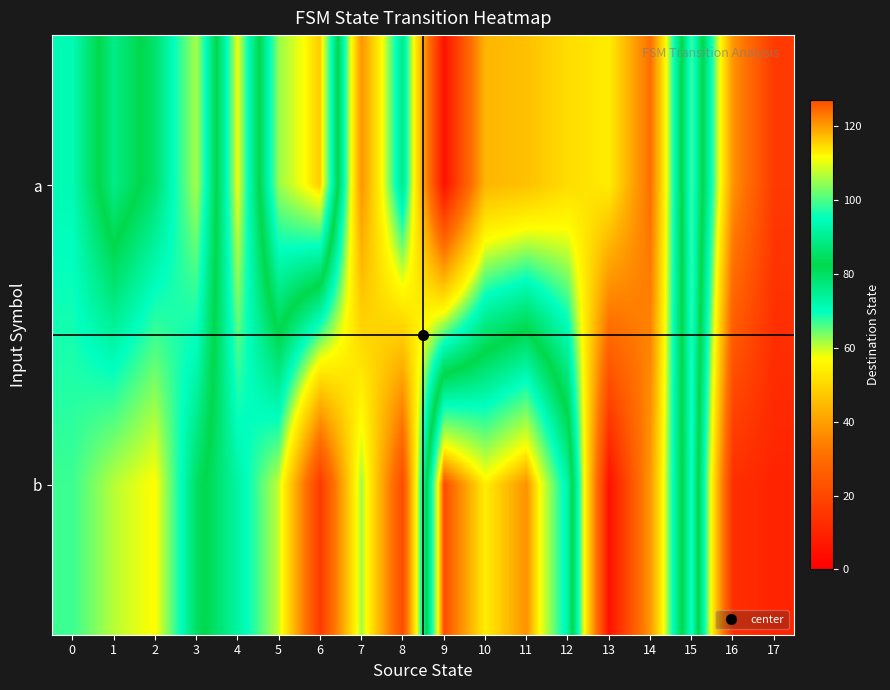

What is the total value across all series at 5?

165